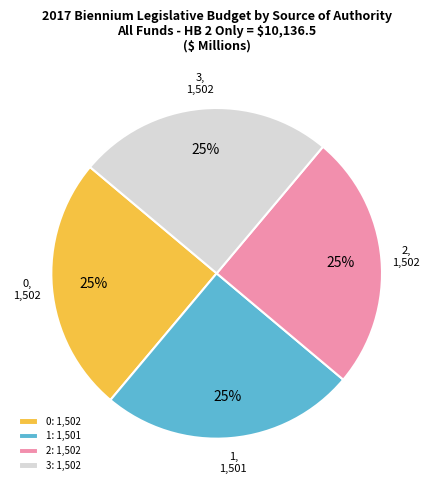

How many segments does this pie chart have?

4